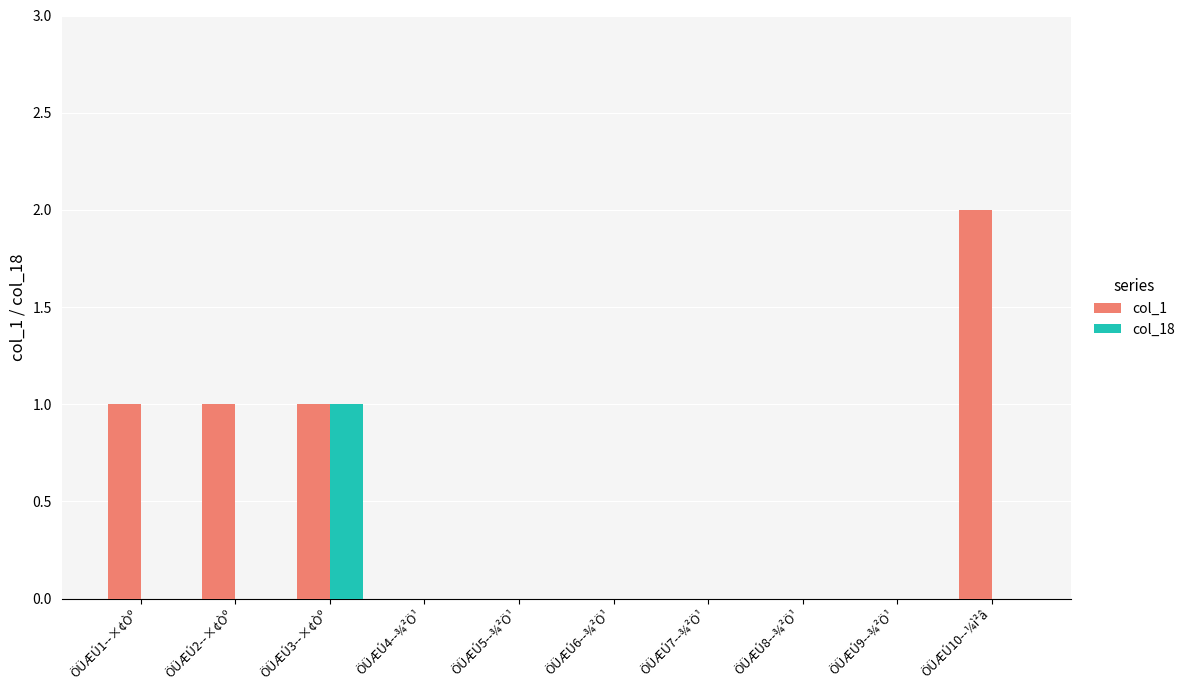

What value does the col_1 series have at ÖÜÆÚ1--×¢Òº?

1